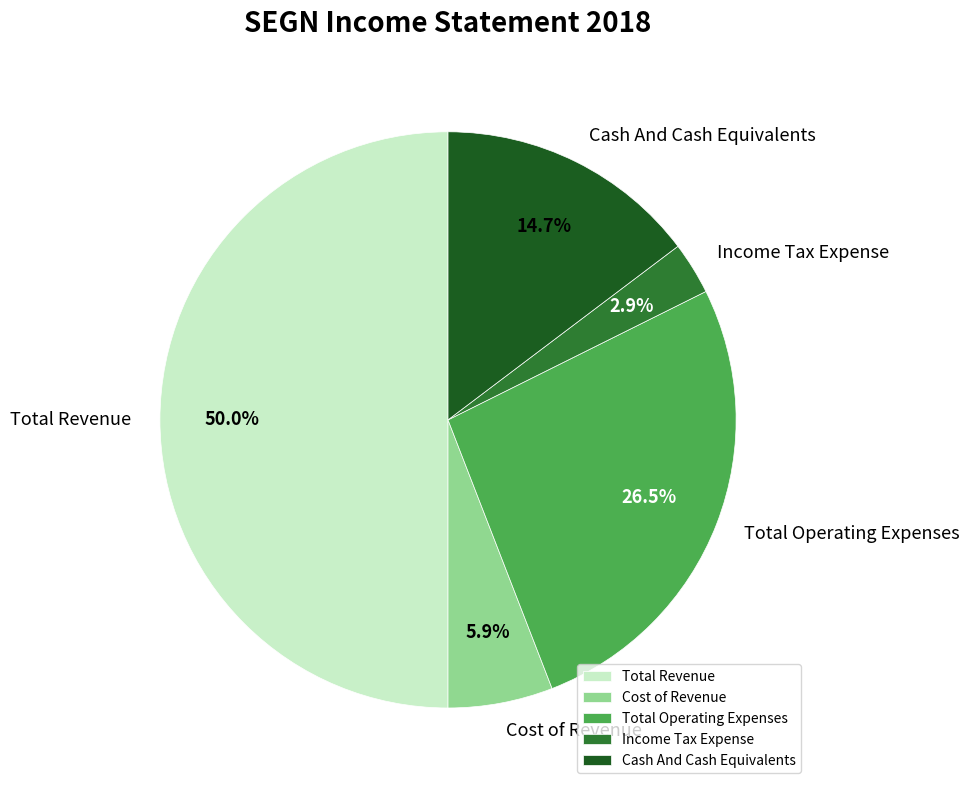

What is the ratio of the value at Total Operating Expenses to the value at Total Revenue?

0.5